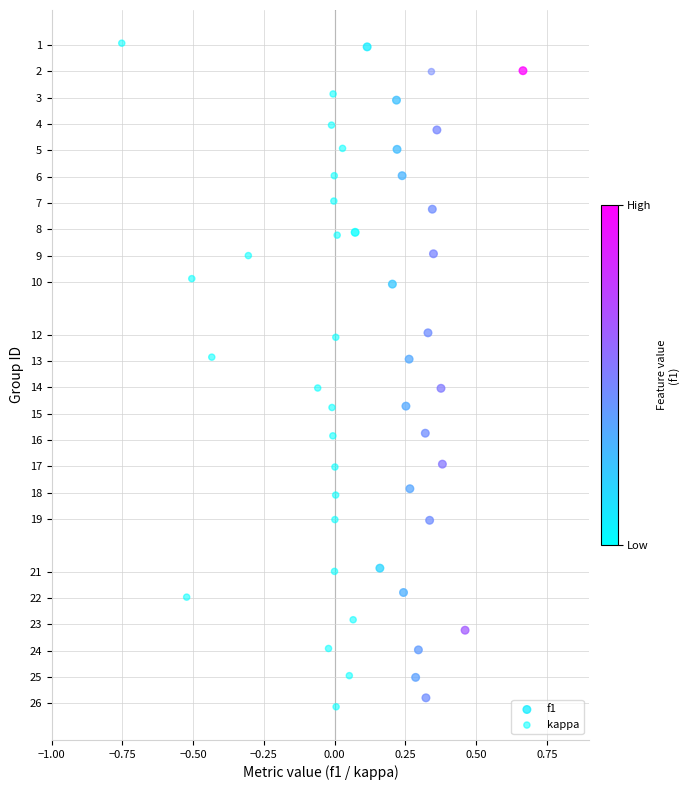

Which series reaches the maximum Y coordinate?

kappa